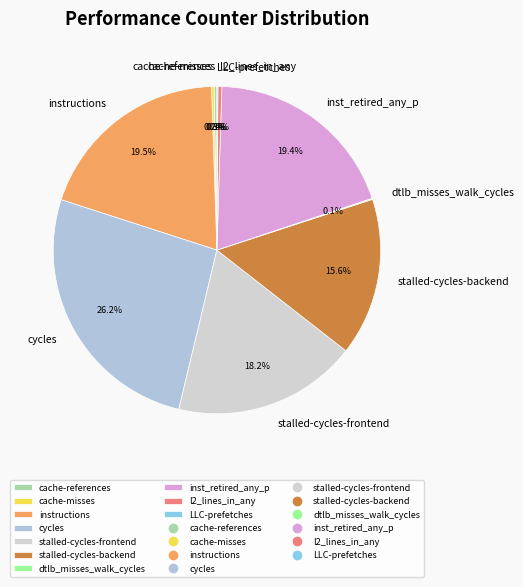

What is the largest slice in the pie chart?

cycles